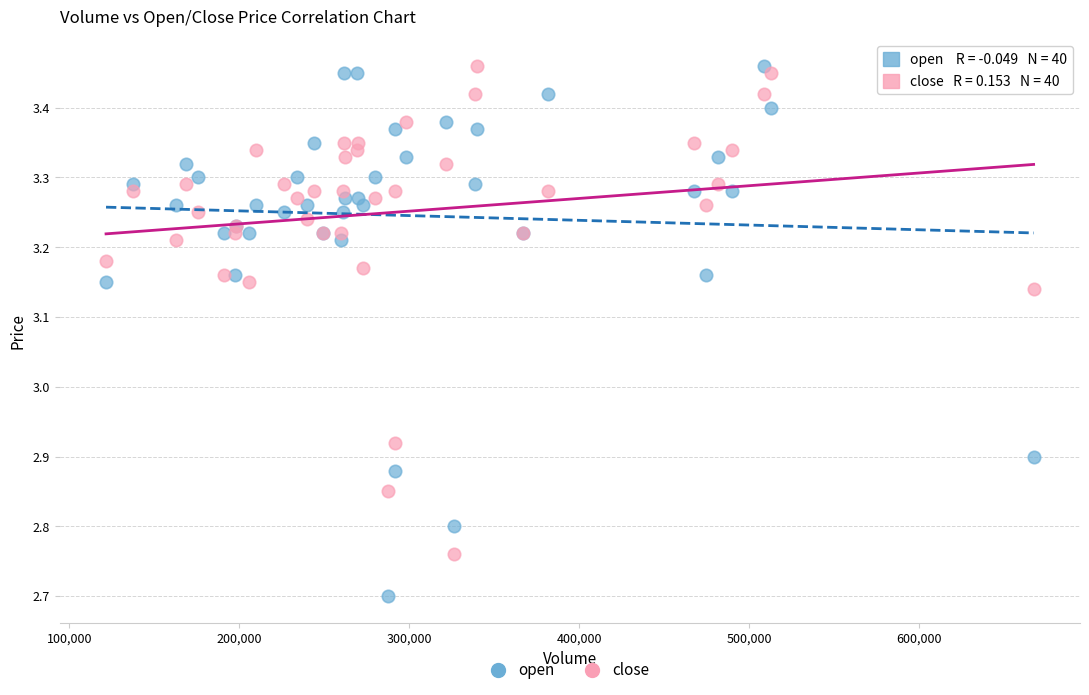

What is the X range (max minus min) for the scatter plot?

545831.0